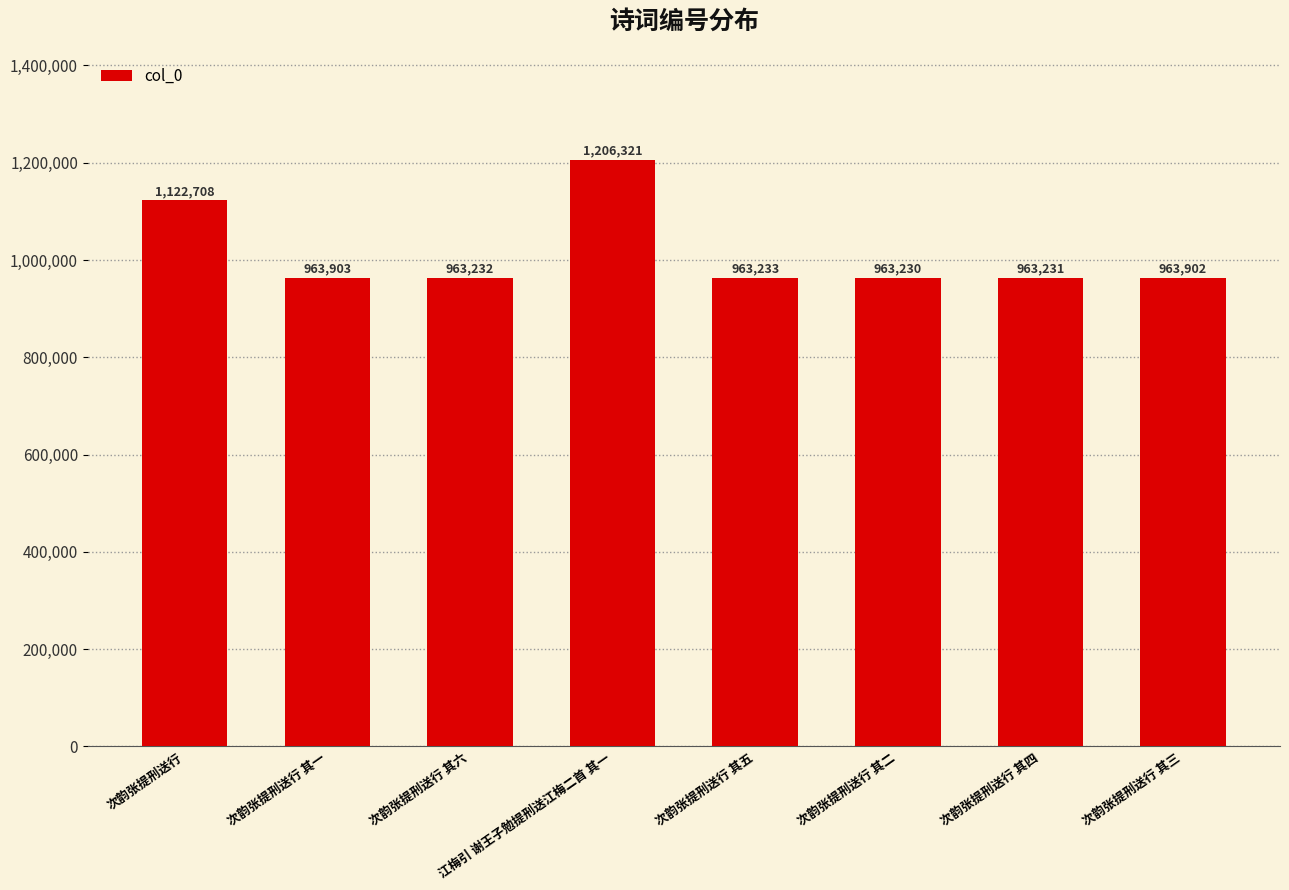

What is the ratio of the value at 次韵张提刑送行 其四 to the value at 次韵张提刑送行?

0.9